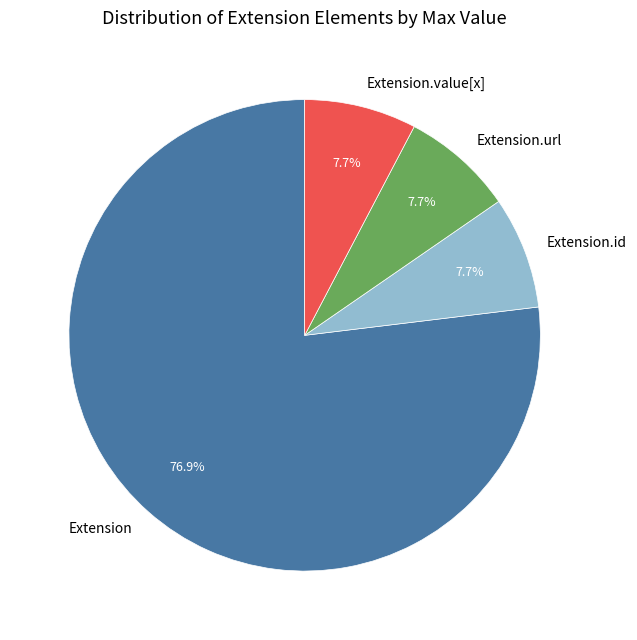

How many slices are in this pie chart?

4